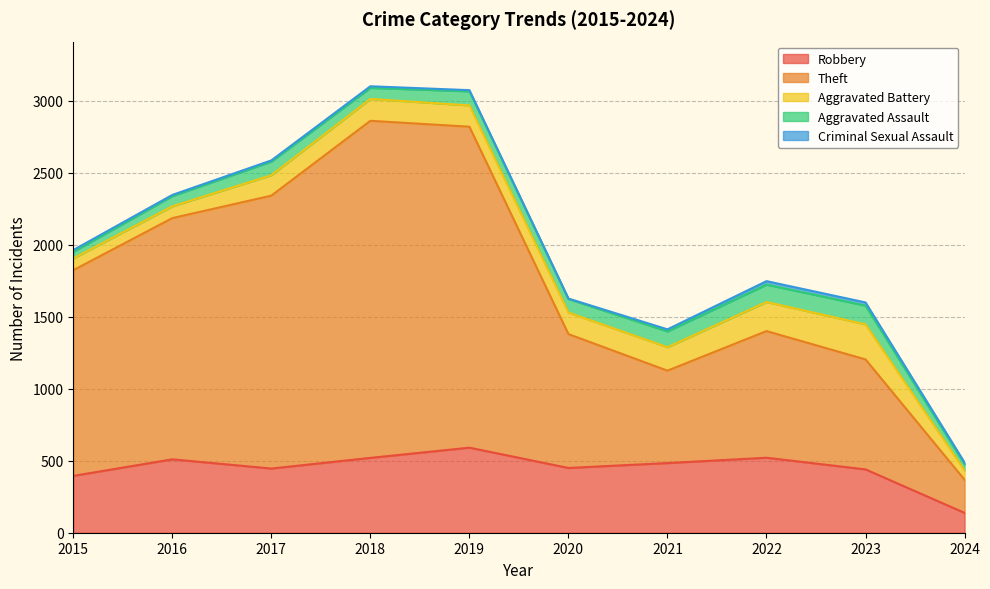

How many interior local valleys does the Aggravated Battery series have?

1